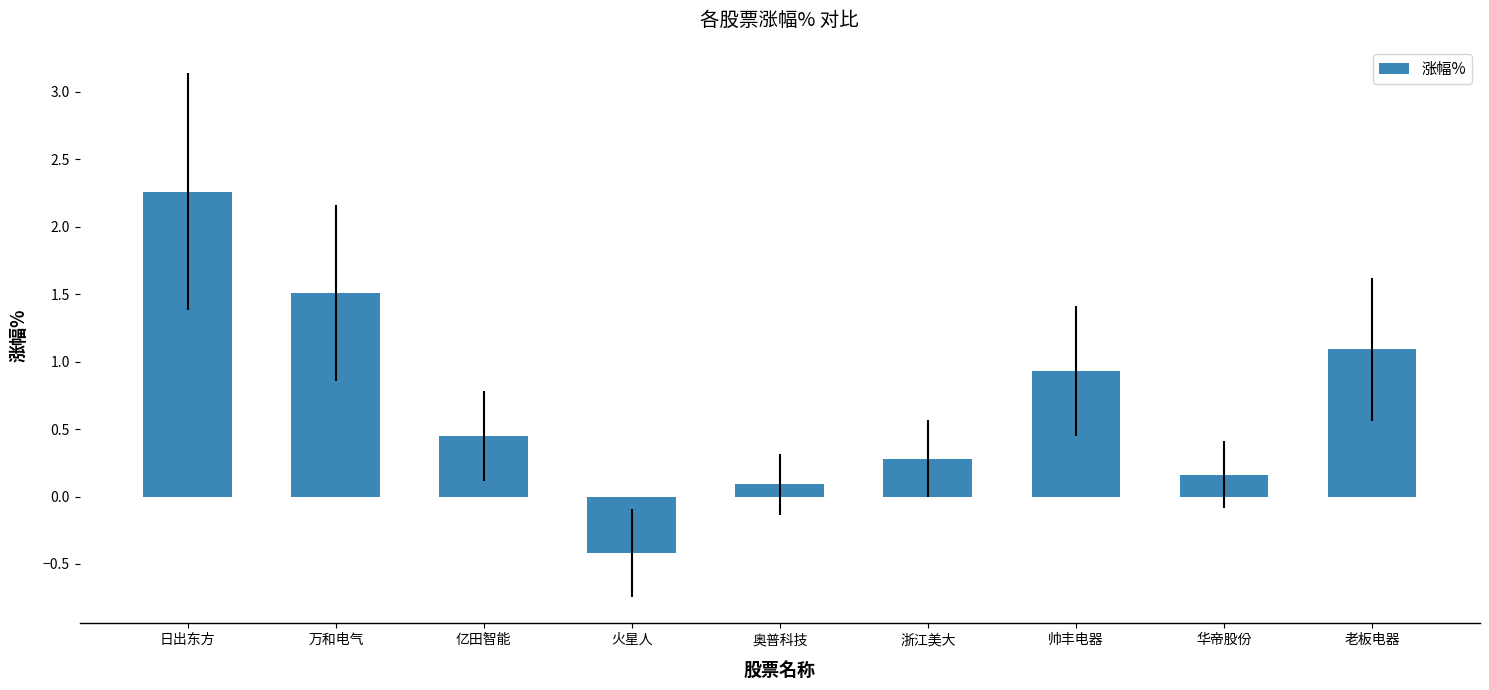

How many bars are there in total?

9